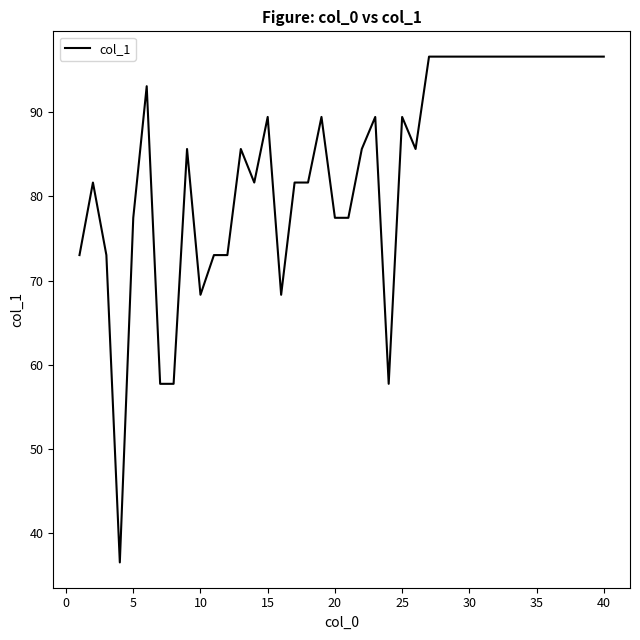

What is the maximum value shown in the chart?

96.6